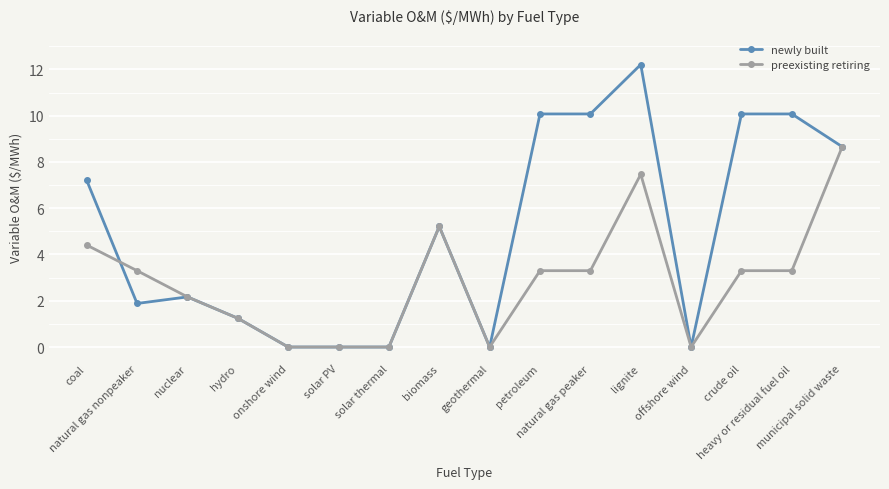

What are all the series names shown in the legend?

newly built, preexisting retiring